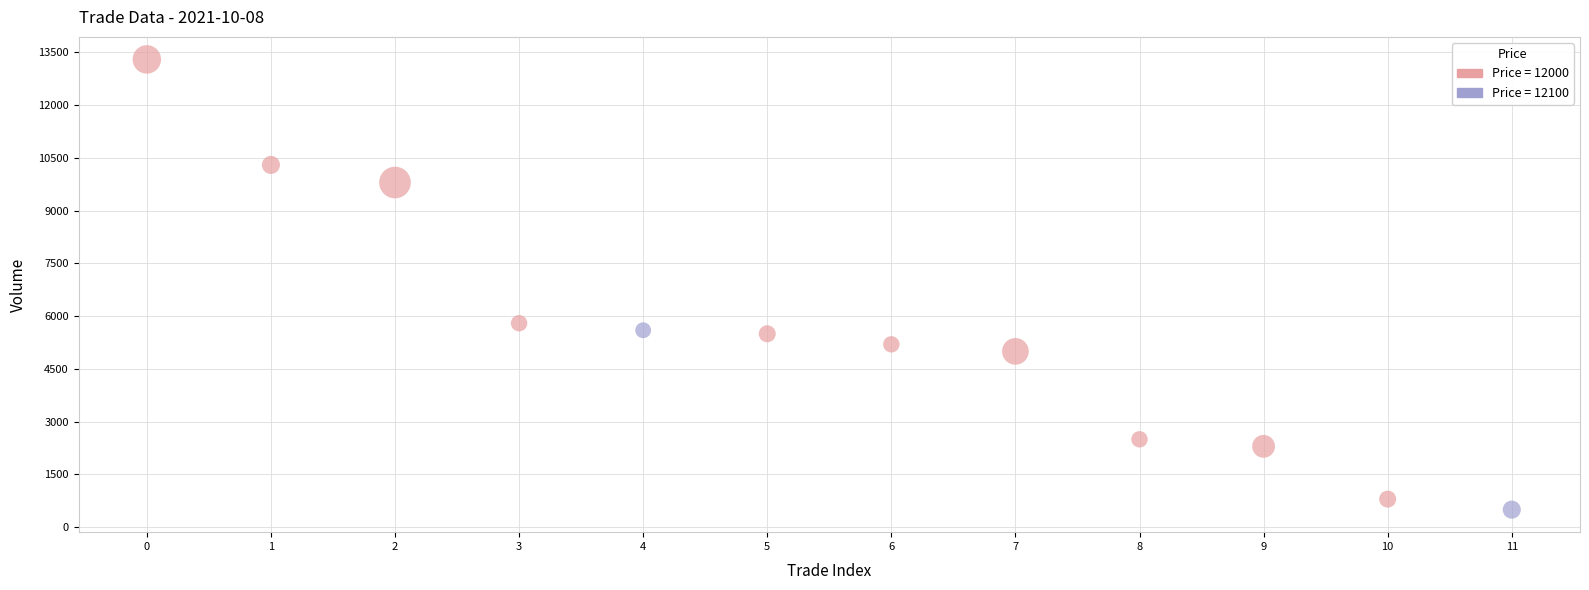

What is the average Y value?

5550